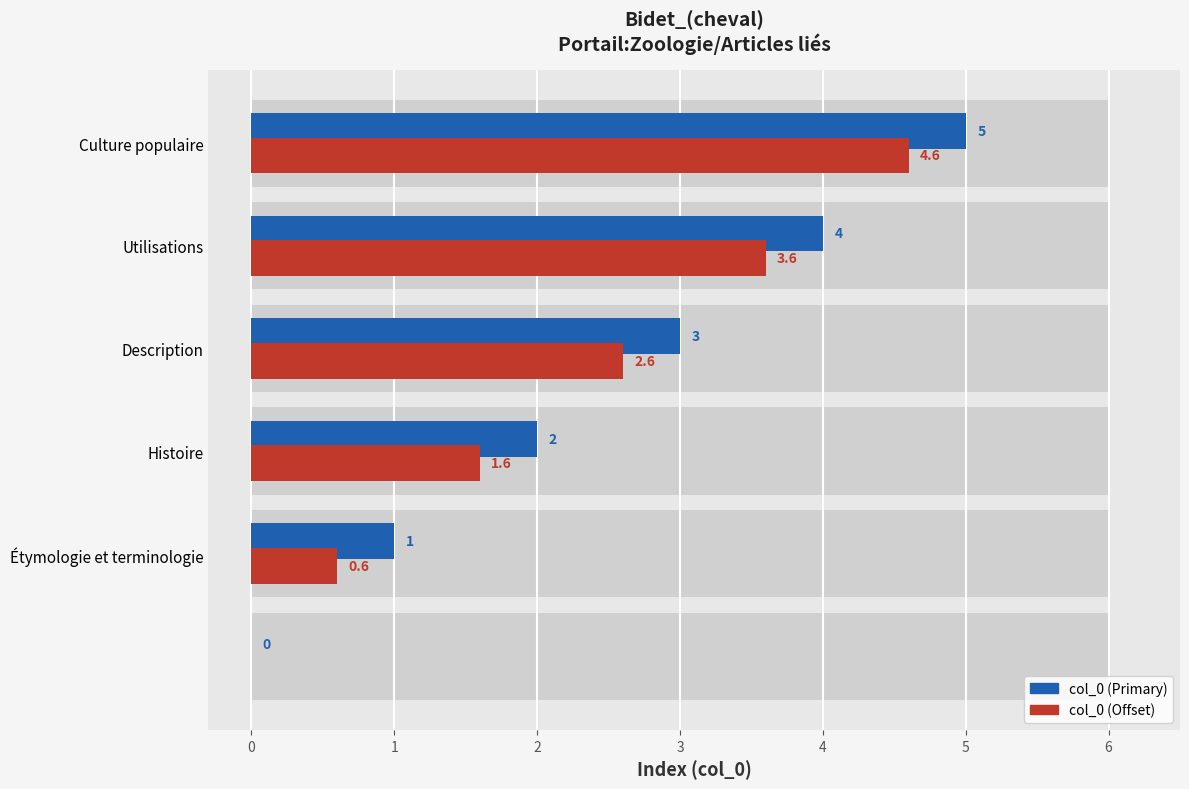

What is the difference between the second highest and minimum values in the col_0 (offset) series?

3.6